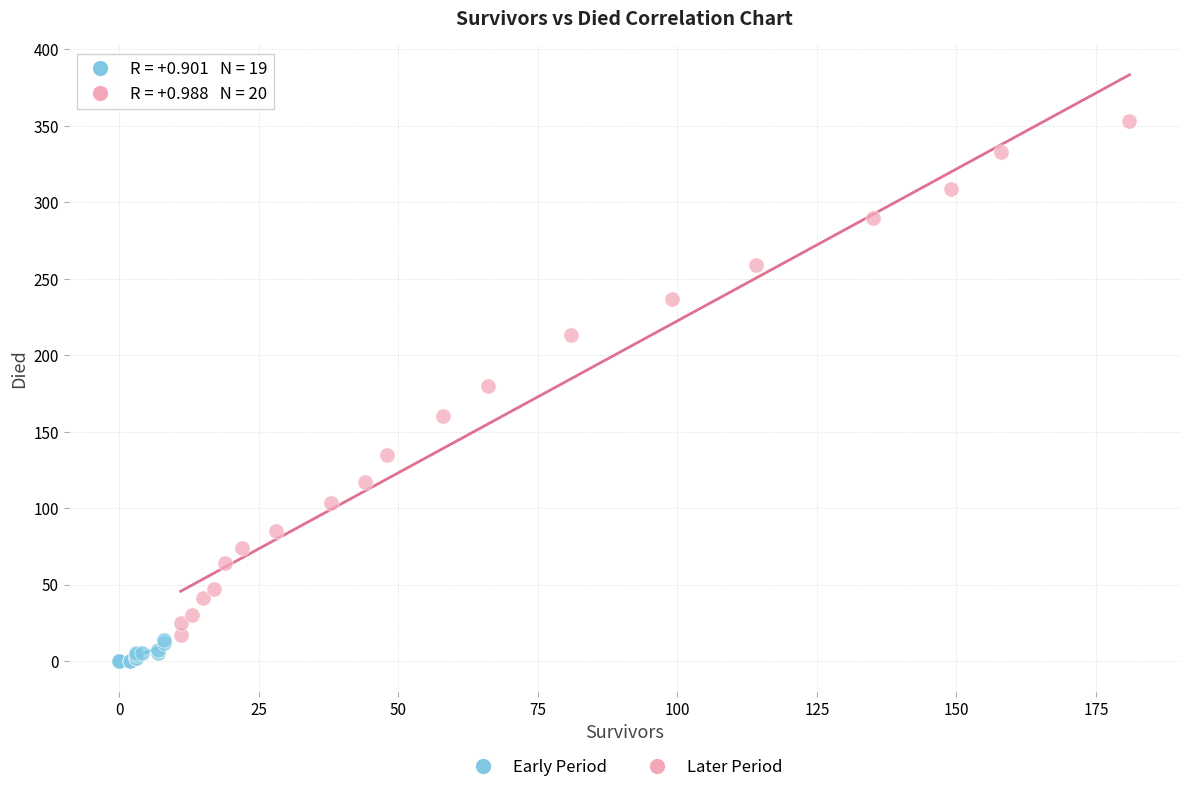

Which series contains the highest Y value?

Later Period